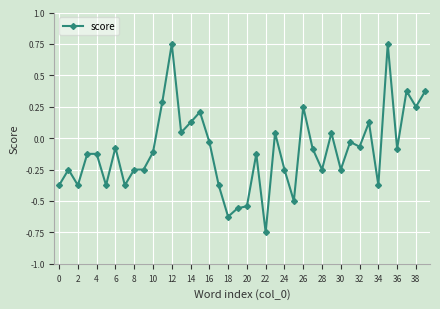

What is the difference between the second highest and second lowest values?

1.4